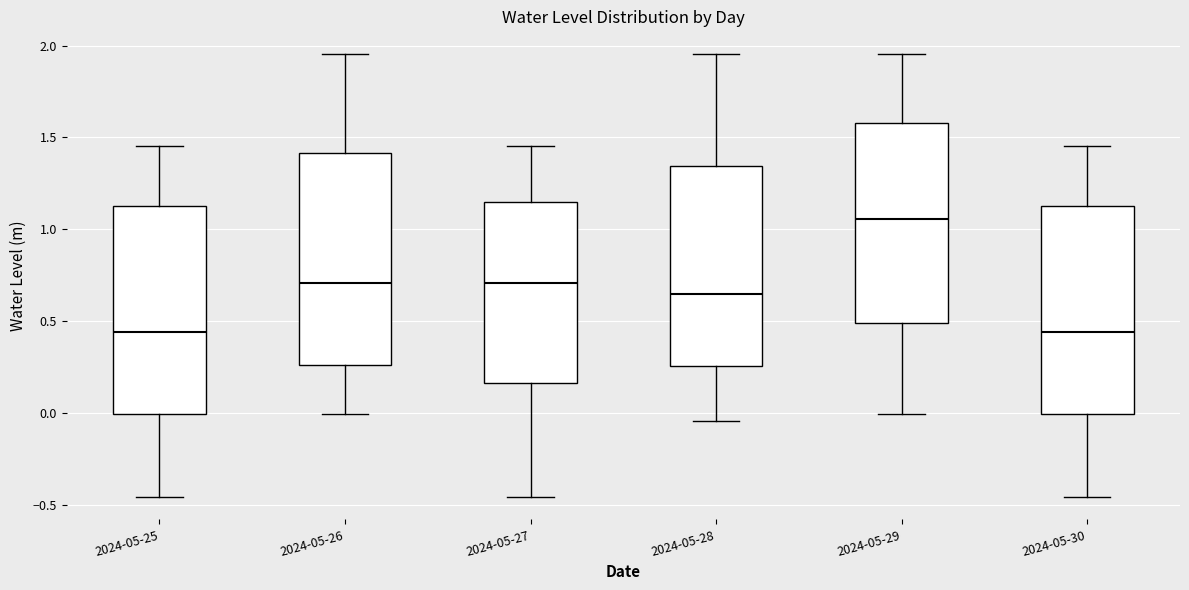

Reading left to right, read every box against the y-axis: the position of its median line, the range the box covers, and the ends of its whiskers. The values are not printed on the chart, so give them approximately, as read against the axis.

2024-05-25: median 0.45, box 0.00 to 1.15, whiskers -0.45 to 1.45
2024-05-26: median 0.70, box 0.25 to 1.40, whiskers 0.00 to 1.95
2024-05-27: median 0.70, box 0.15 to 1.15, whiskers -0.45 to 1.45
2024-05-28: median 0.65, box 0.25 to 1.35, whiskers -0.05 to 1.95
2024-05-29: median 1.05, box 0.50 to 1.60, whiskers 0.00 to 1.95
2024-05-30: median 0.45, box 0.00 to 1.15, whiskers -0.45 to 1.45